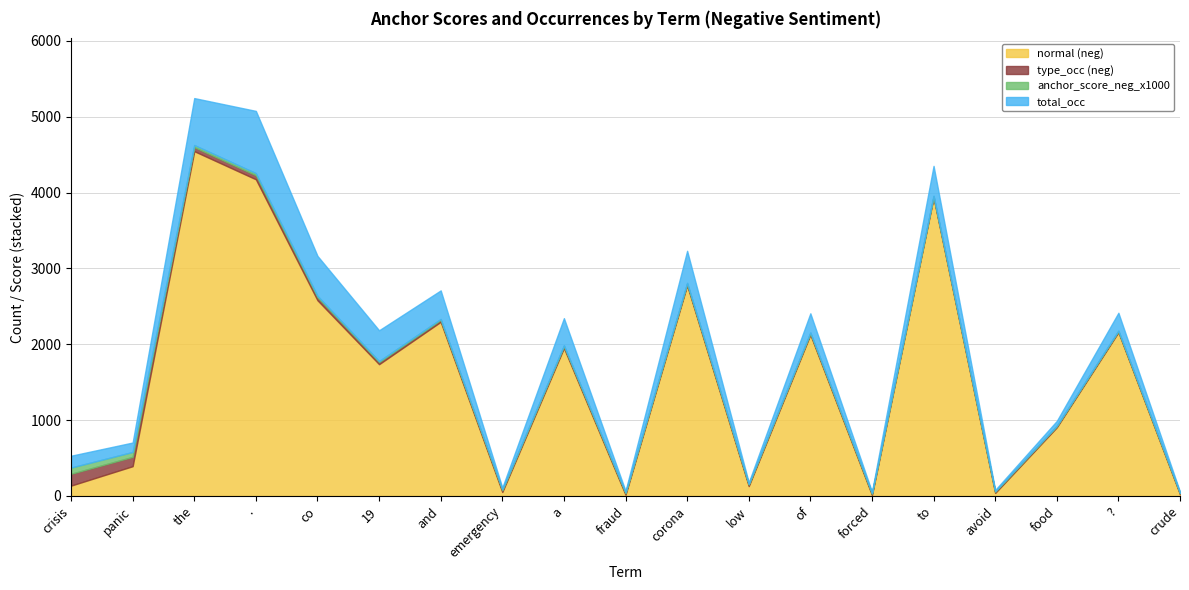

Which series has the largest total across all categories?

normal (neg)